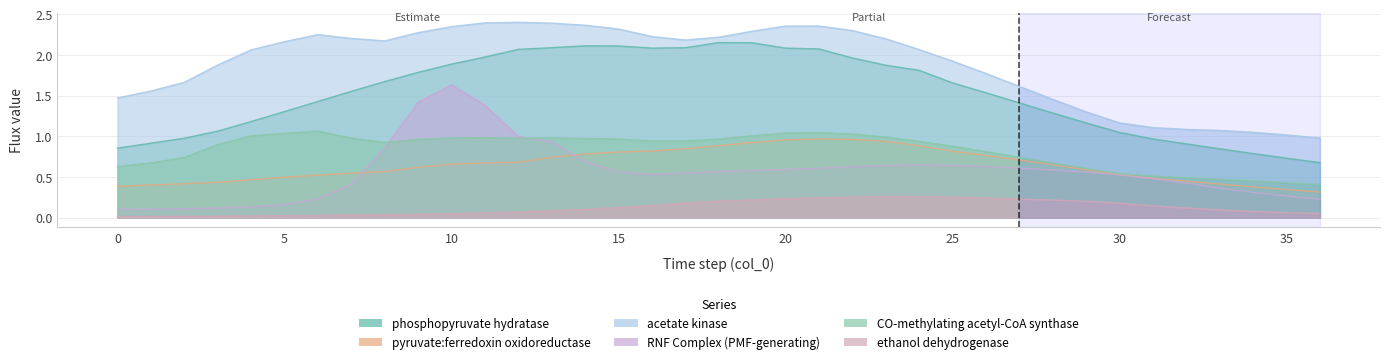

At which category is the sum across all series the highest?

10